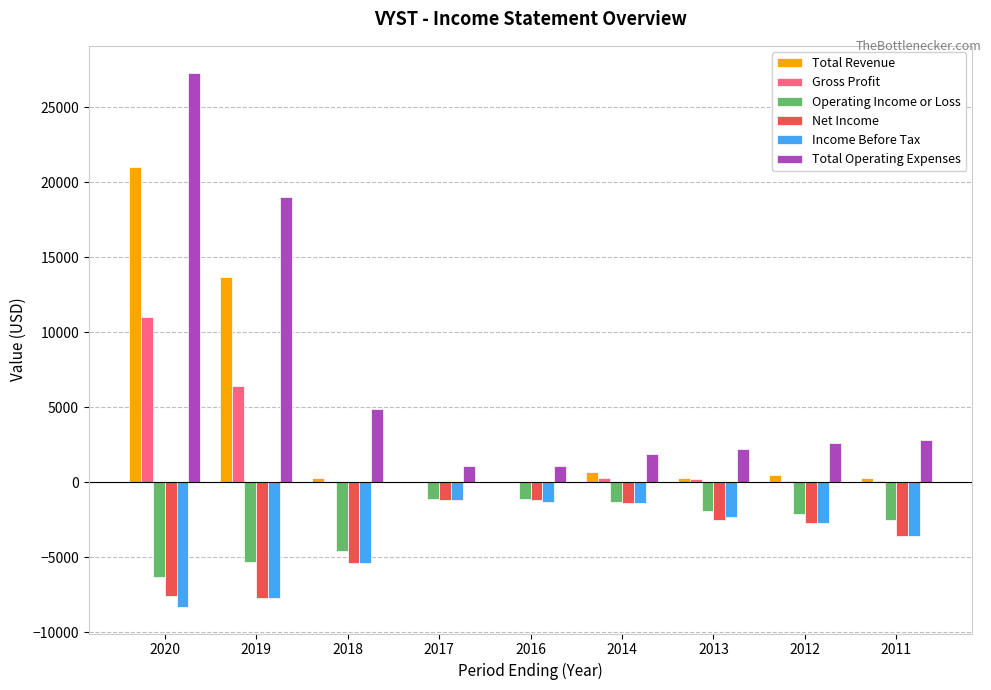

What is the difference between the Total Operating Expenses values at 2014 and 2017?

800